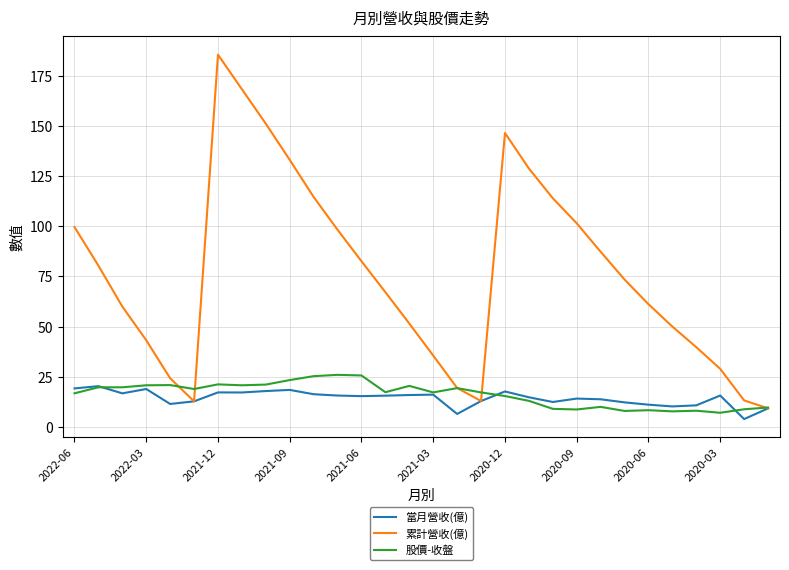

What is the maximum value for 當月營收(億)?

20.4